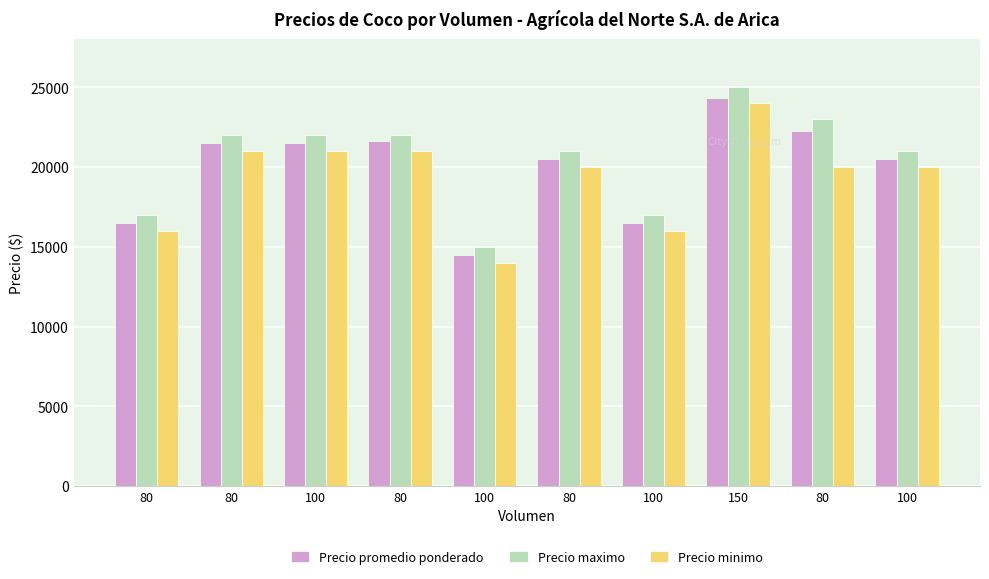

The value of Precio minimo at 100 is 20000. True or false?

True